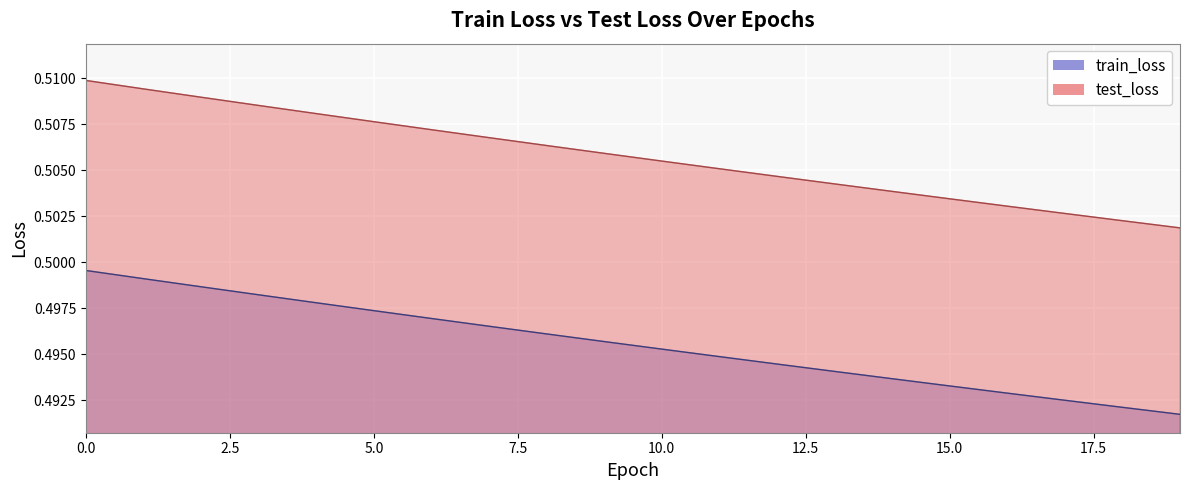

What is the minimum value for test_loss?

0.5